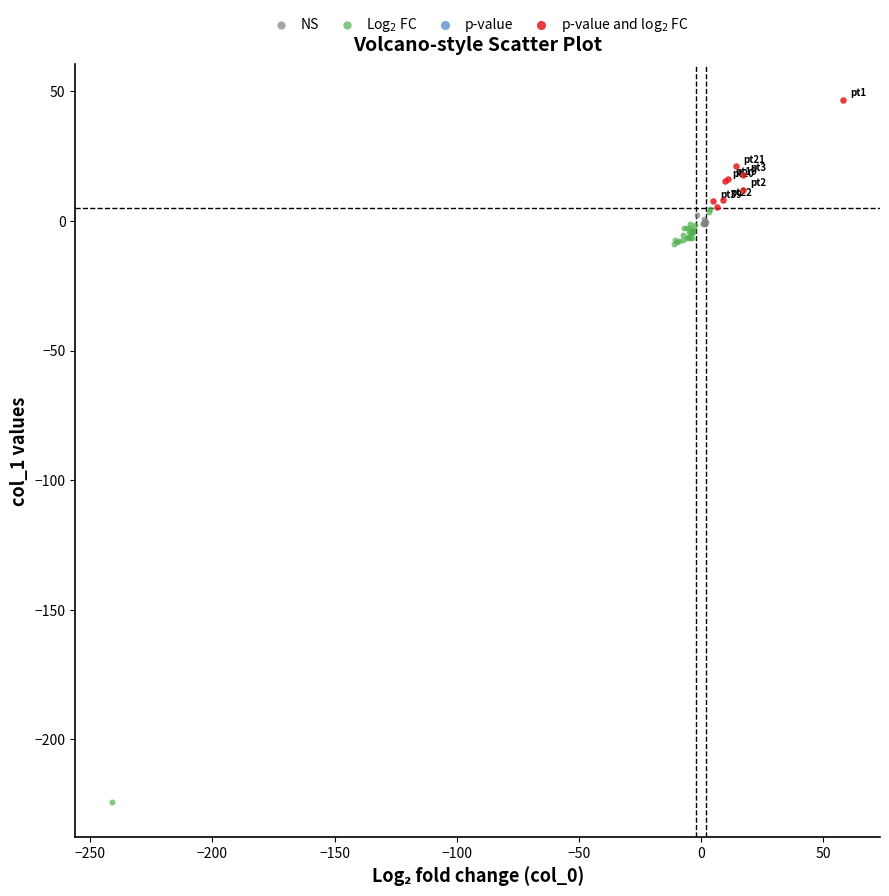

Which series contains the lowest Y value?

Log$_2$ FC